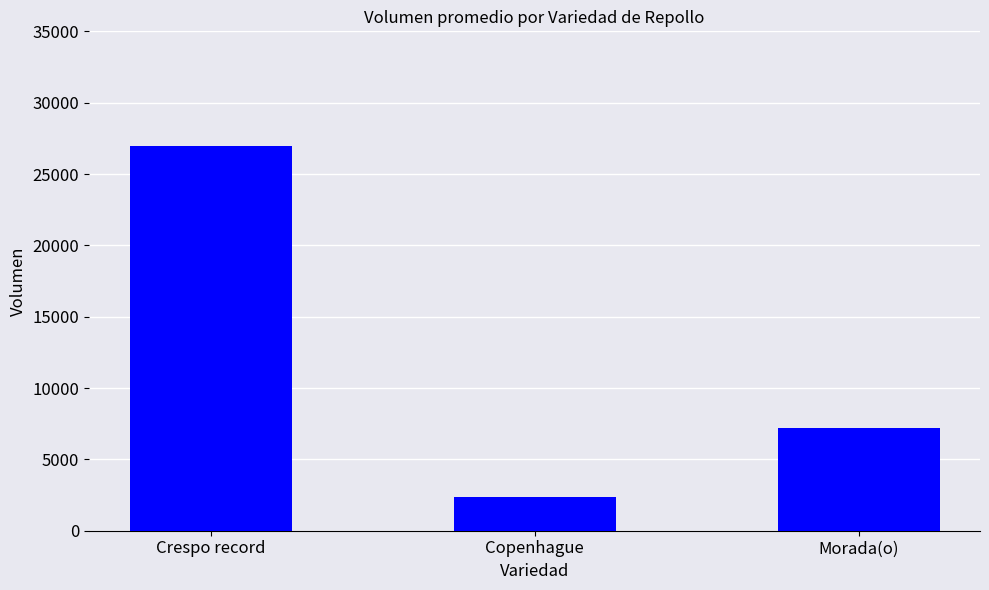

Which has a higher value, Morada(o) or Crespo record?

Crespo record